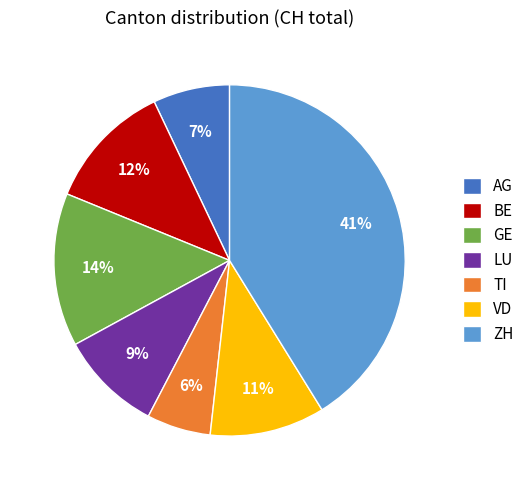

To the nearest percent, what percentage of the pie is LU?

9%